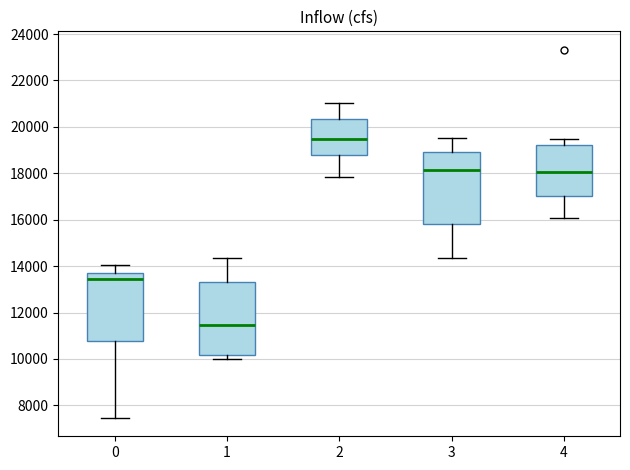

Reading left to right, read every box against the y-axis: the position of its median line, the range the box covers, and the ends of its whiskers. The values are not printed on the chart, so give them approximately, as read against the axis.

0: median 13400, box 10800 to 13800, whiskers 7400 to 14000
1: median 11400, box 10200 to 13400, whiskers 10000 to 14400
2: median 19400, box 18800 to 20400, whiskers 17800 to 21000
3: median 18200, box 15800 to 19000, whiskers 14400 to 19600
4: median 18000, box 17000 to 19200, whiskers 16000 to 19400